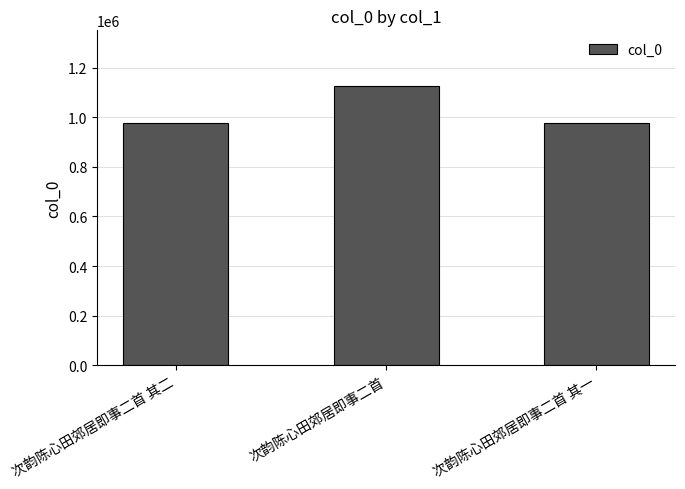

What position from the left is 次韵陈心田郊居即事二首 其二?

1